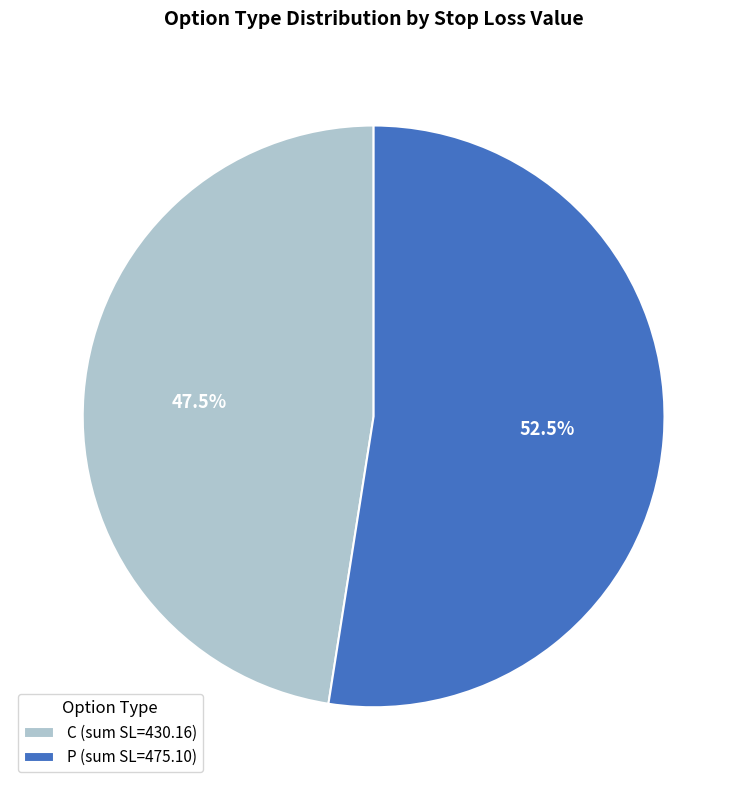

Which slice represents more than half of the pie?

P